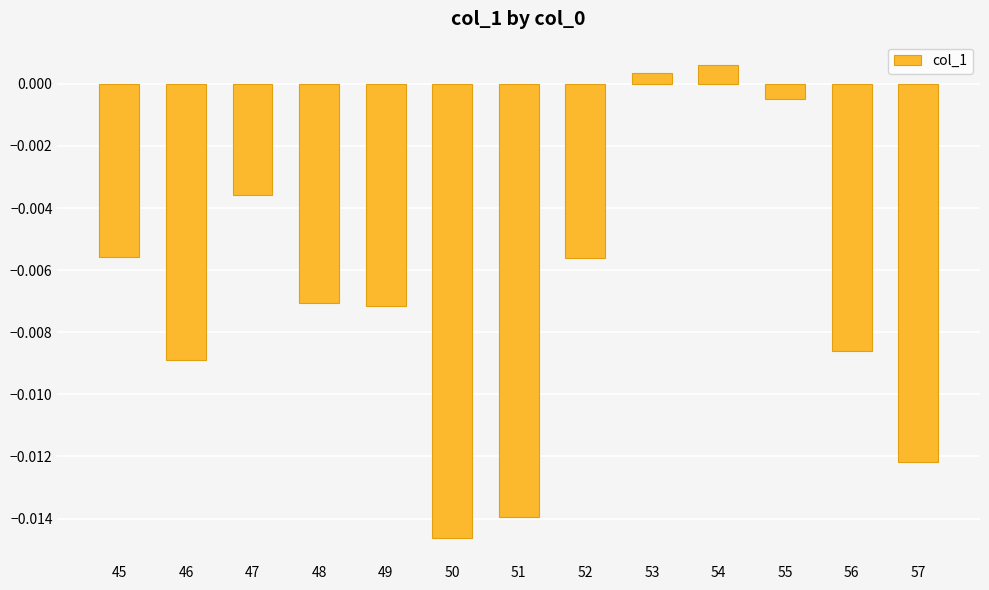

Count the number of values greater than 0.

2